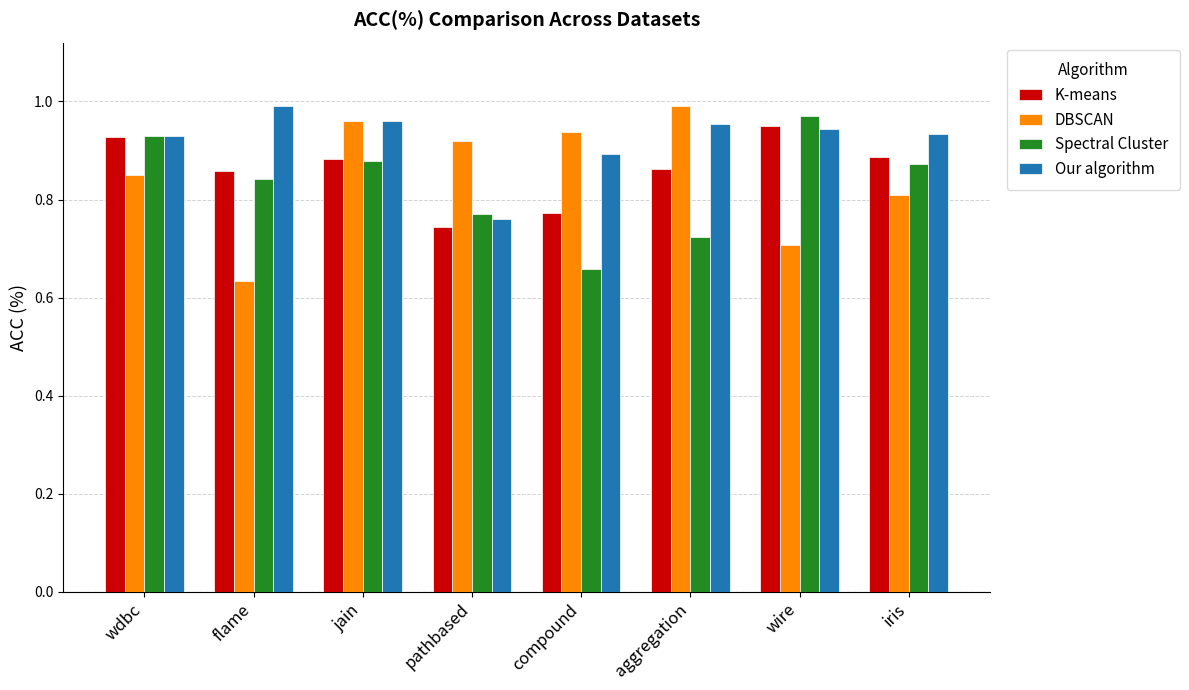

At which category does the chart reach its minimum across all series?

flame